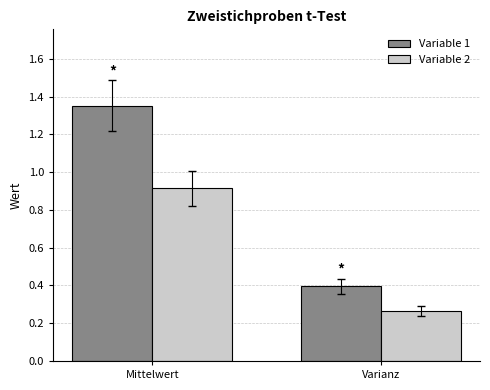

The value of Variable 1 at Varianz is 0.2. True or false?

False